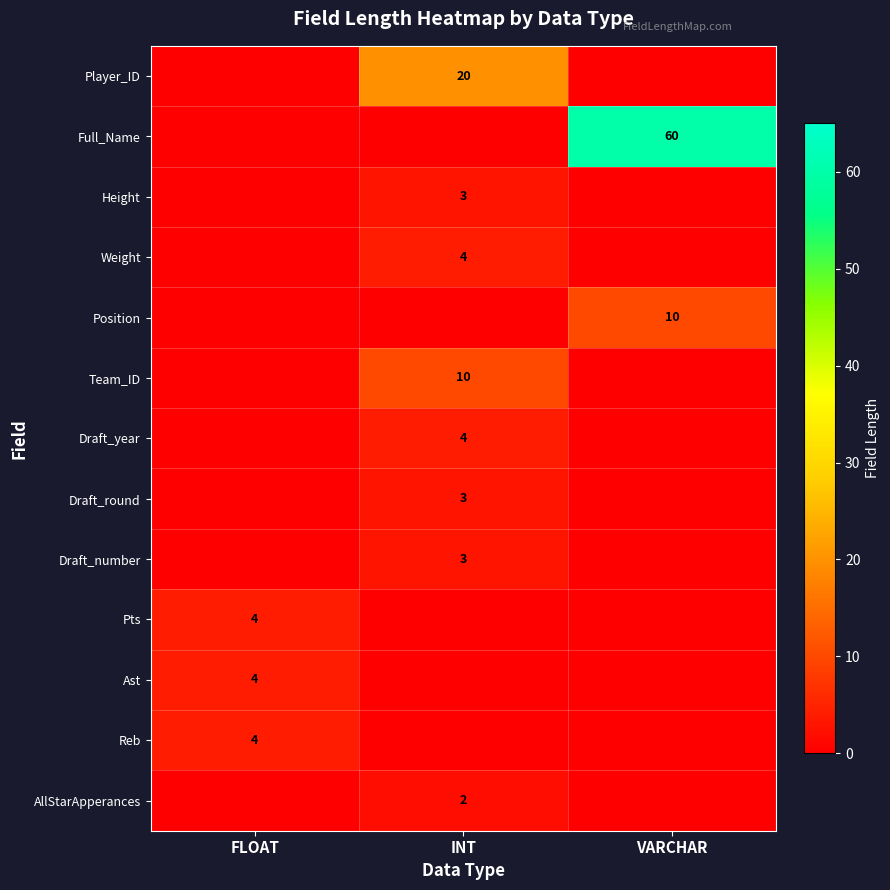

The Weight series shows 7 at INT. True or false?

False